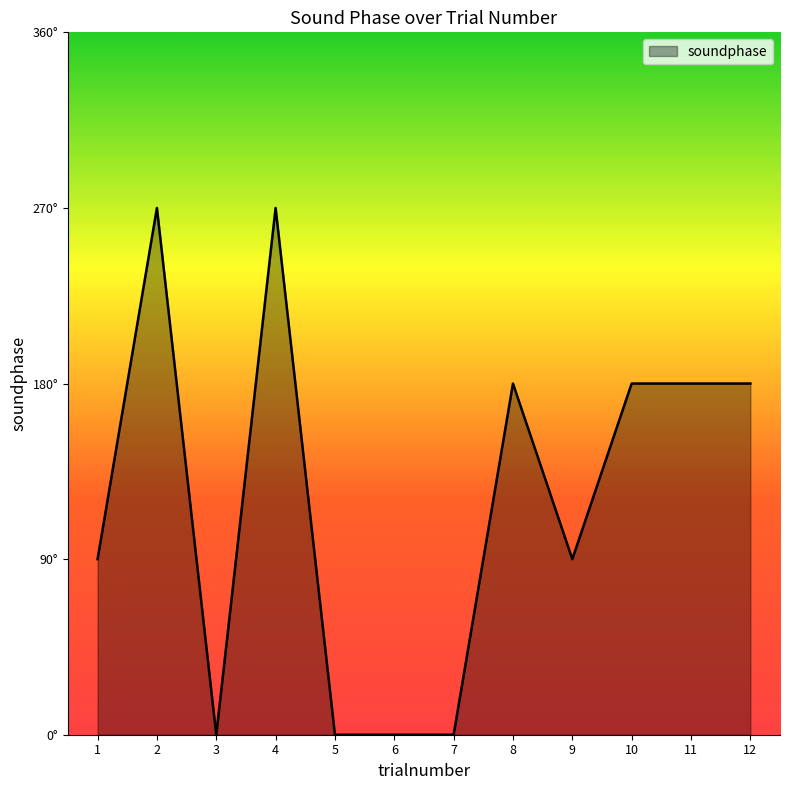

List the labels in order of value, smallest first.

3, 5, 6, 7, 1, 9, 8, 10, 11, 12, 2, 4